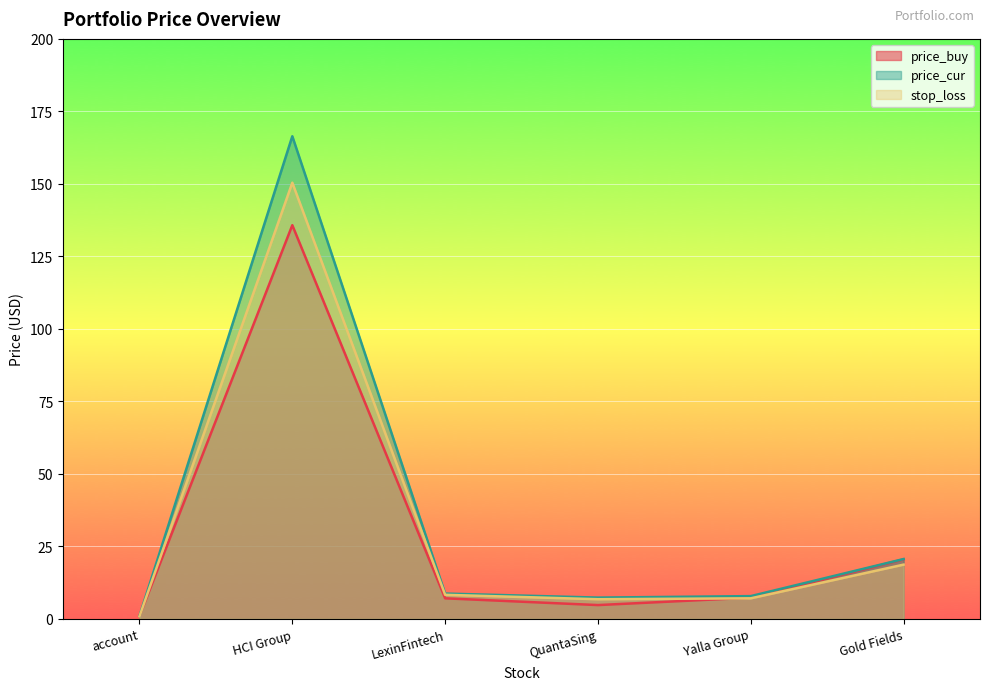

Which series has the widest spread of values?

price_cur